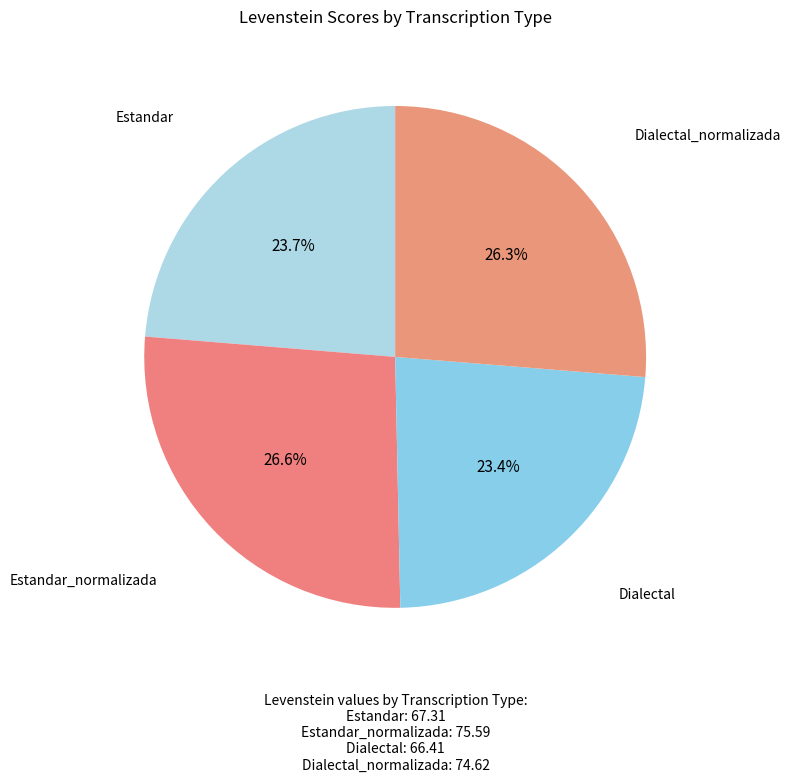

What percentage is the Dialectal_normalizada slice, to the nearest percent?

26%